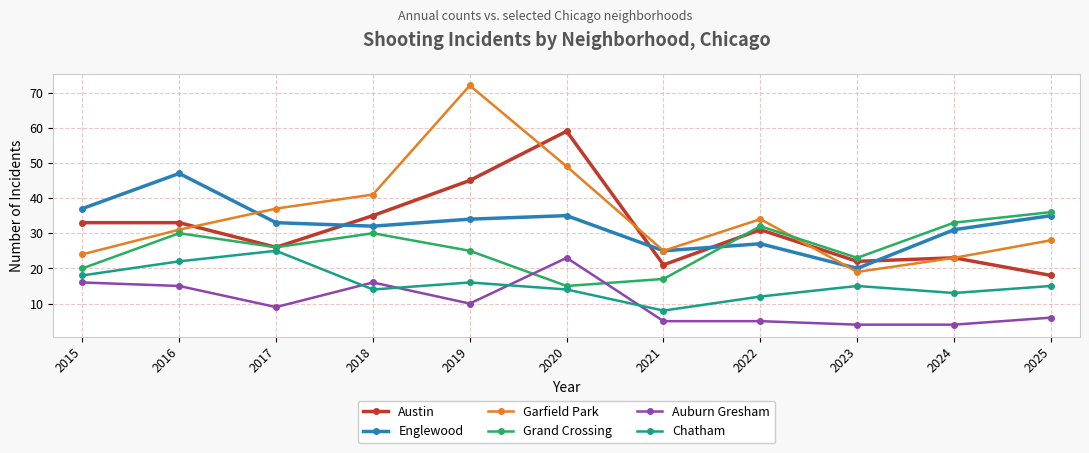

What is the smallest value displayed?

4